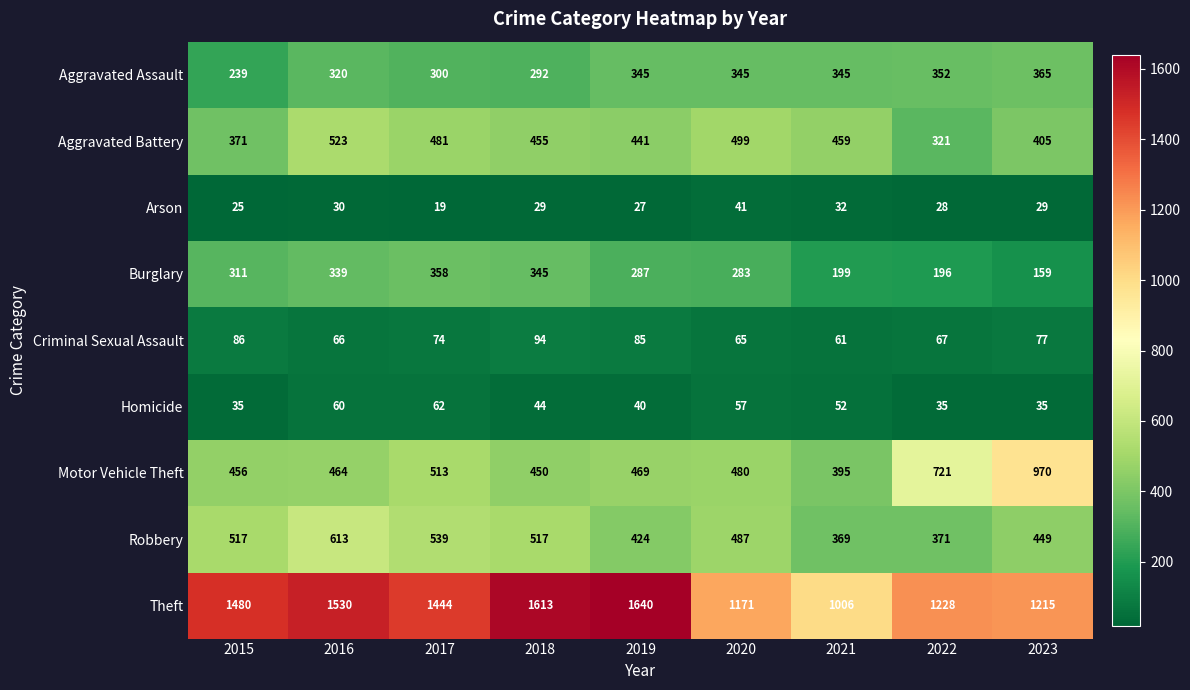

What is the average value of the Aggravated Assault series?

323